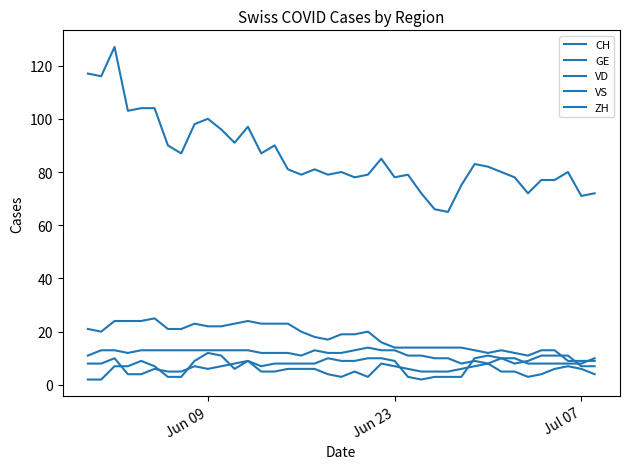

Does the chart display data point markers on the line(s)?

No